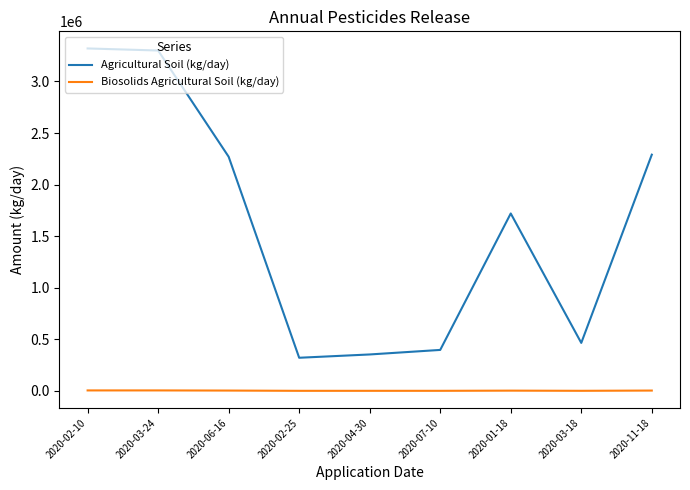

What is the difference between the maximum and minimum values in the Agricultural Soil (kg/day) series?

2999000